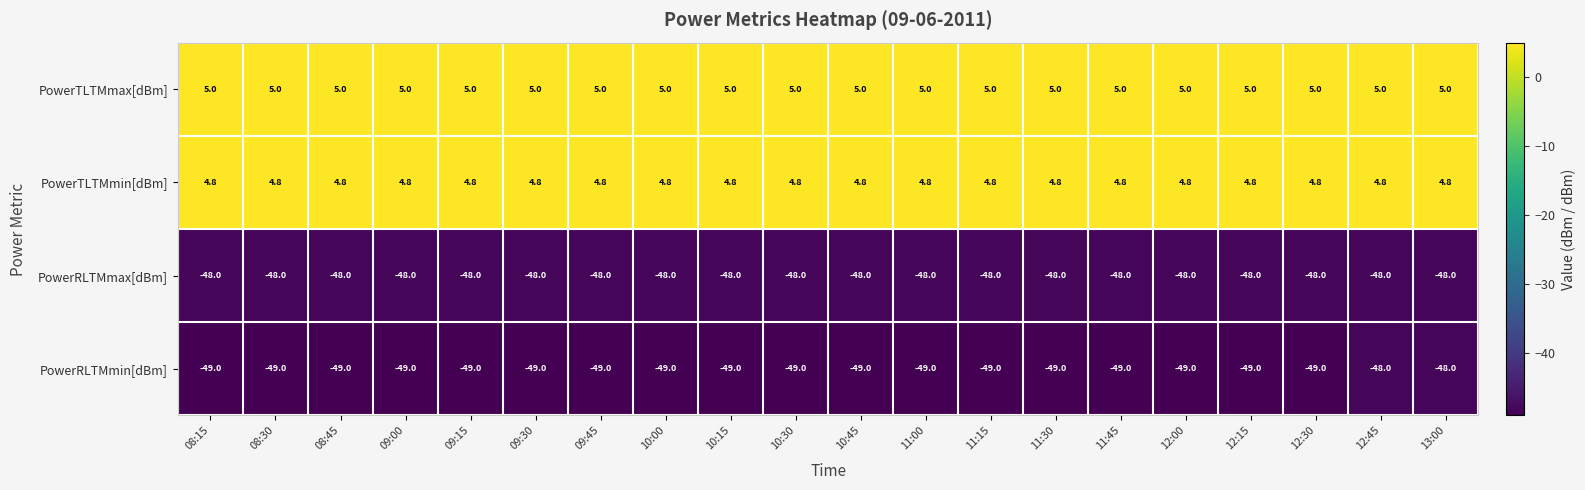

Is it true that PowerTLTMmax[dBm] equals 2.5 at 10:15?

False